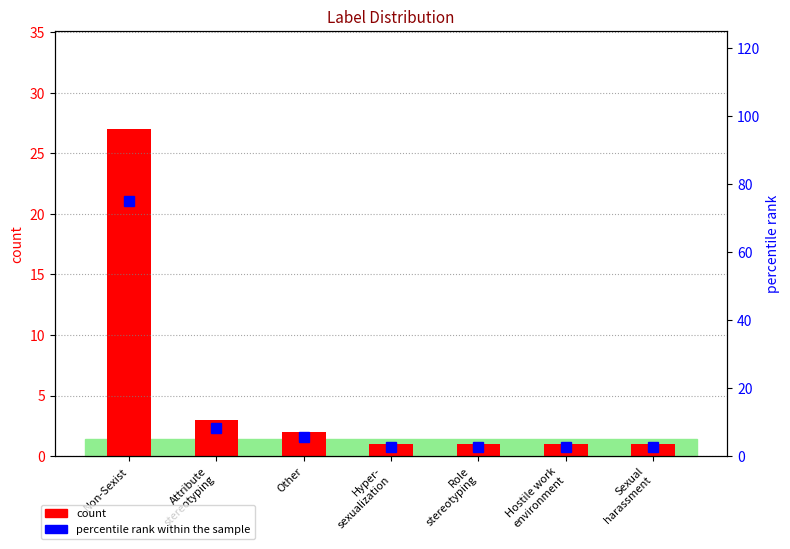

What is the spread (max minus min) of values at Non-Sexist?

48.0